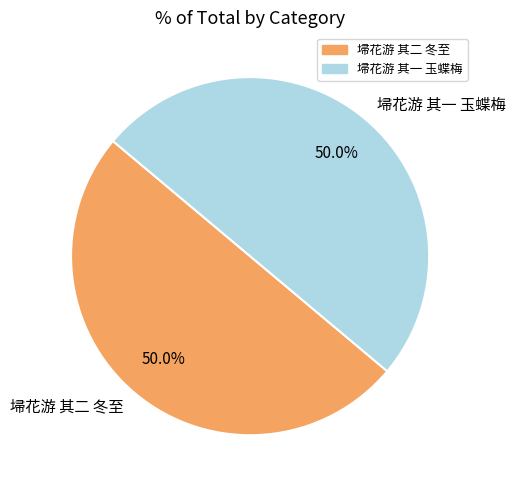

What is the ratio of the value at 埽花游 其二 冬至 to the value at 埽花游 其一 玉蝶梅?

1.0